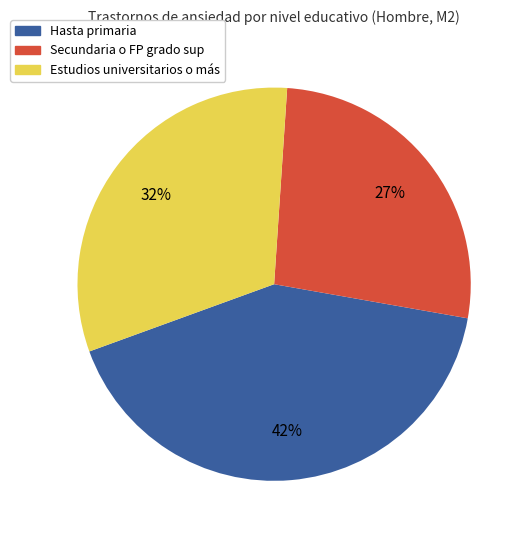

To the nearest percent, what is the difference between the largest and smallest slice percentages?

15%